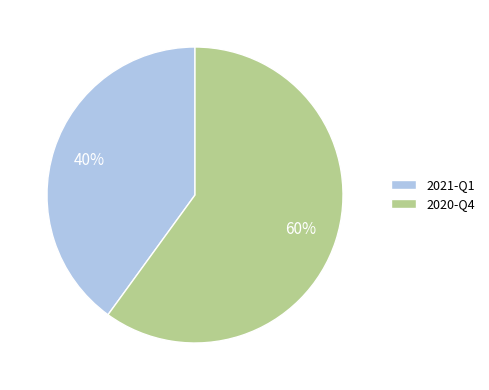

Does any single category account for the majority?

Yes